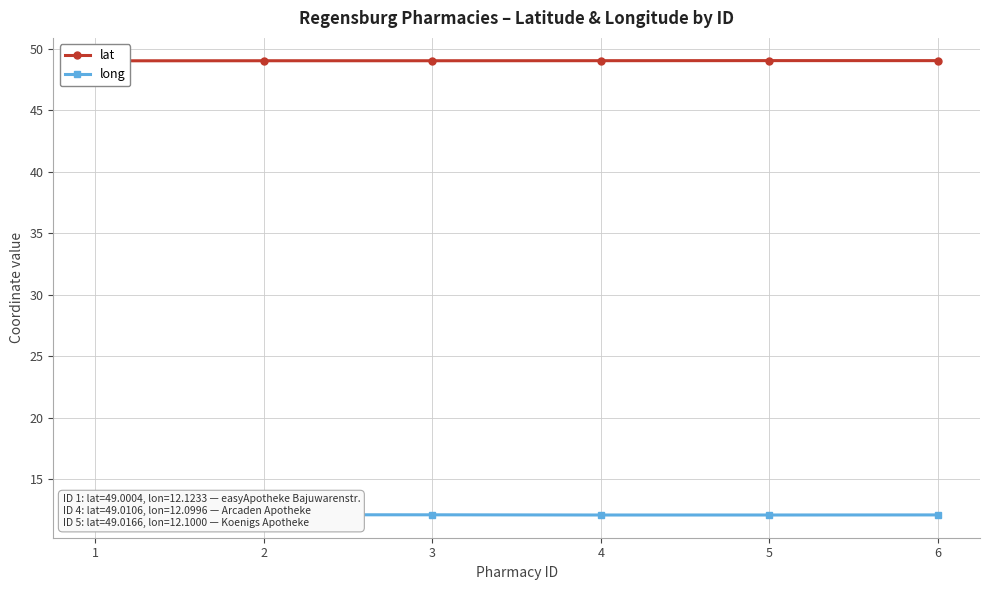

What is the spread (max minus min) of values at 2?

36.9